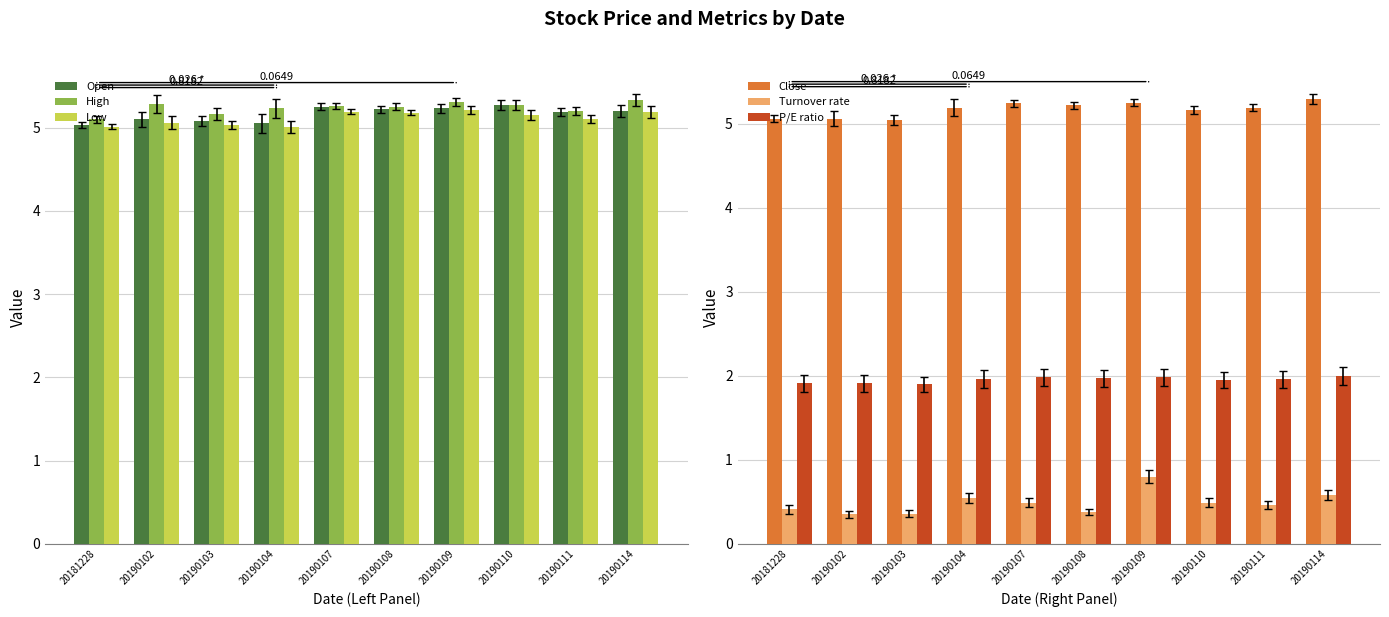

What is the difference between the maximum and minimum values in the Close series?

0.2